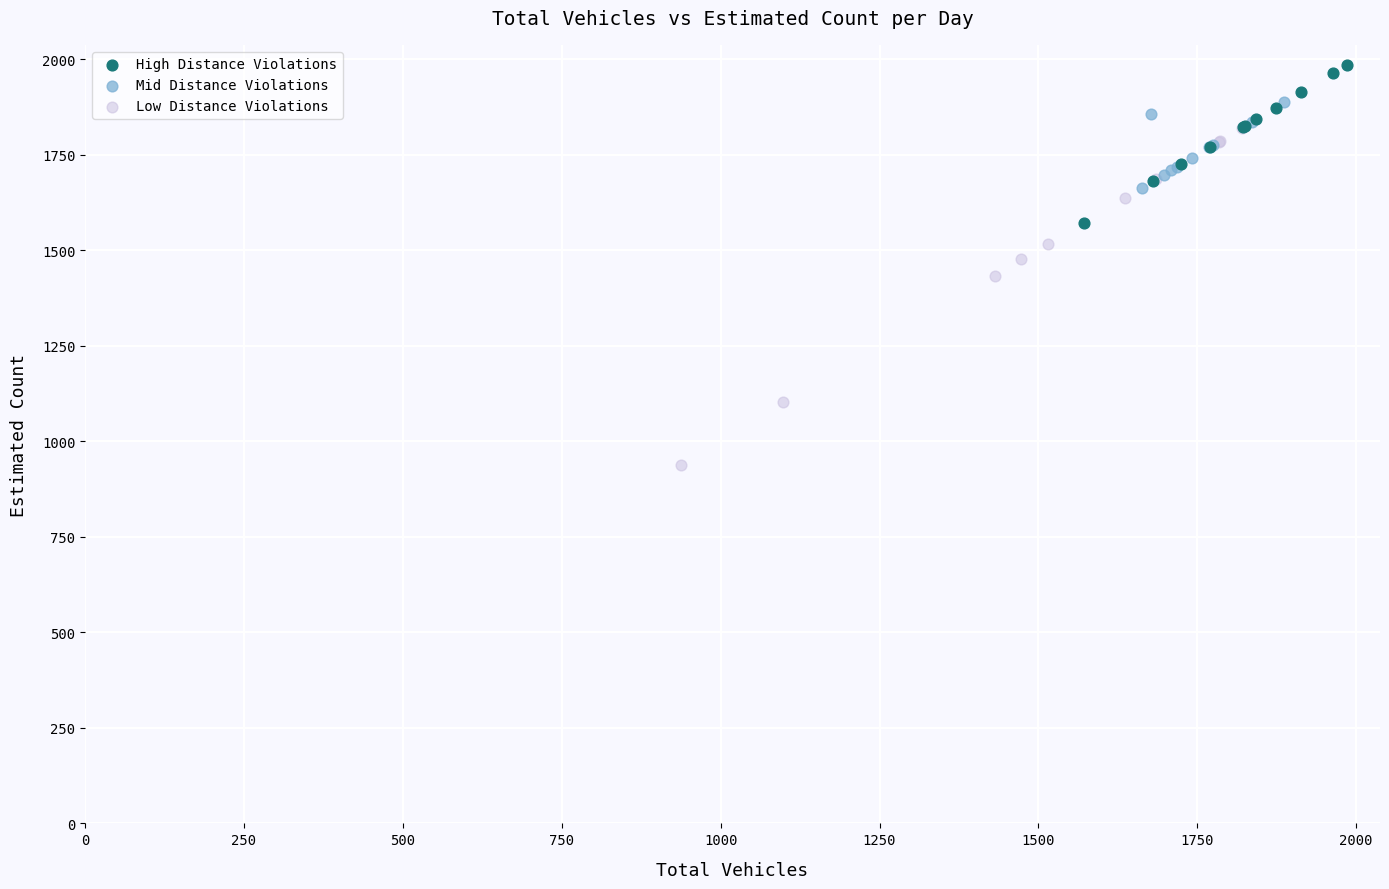

What are all the series names shown in the legend?

High Distance Violations, Mid Distance Violations, Low Distance Violations